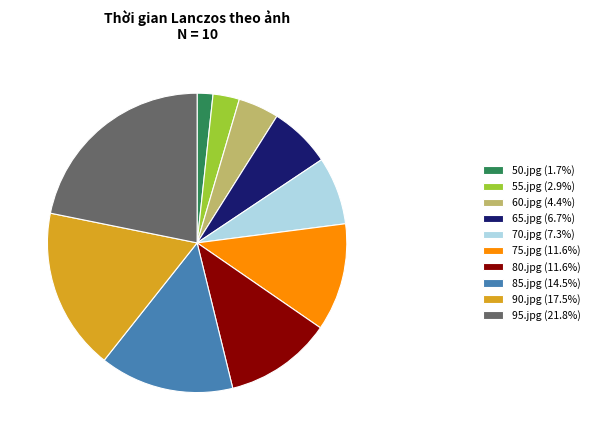

Is 90.jpg the majority of the pie?

No